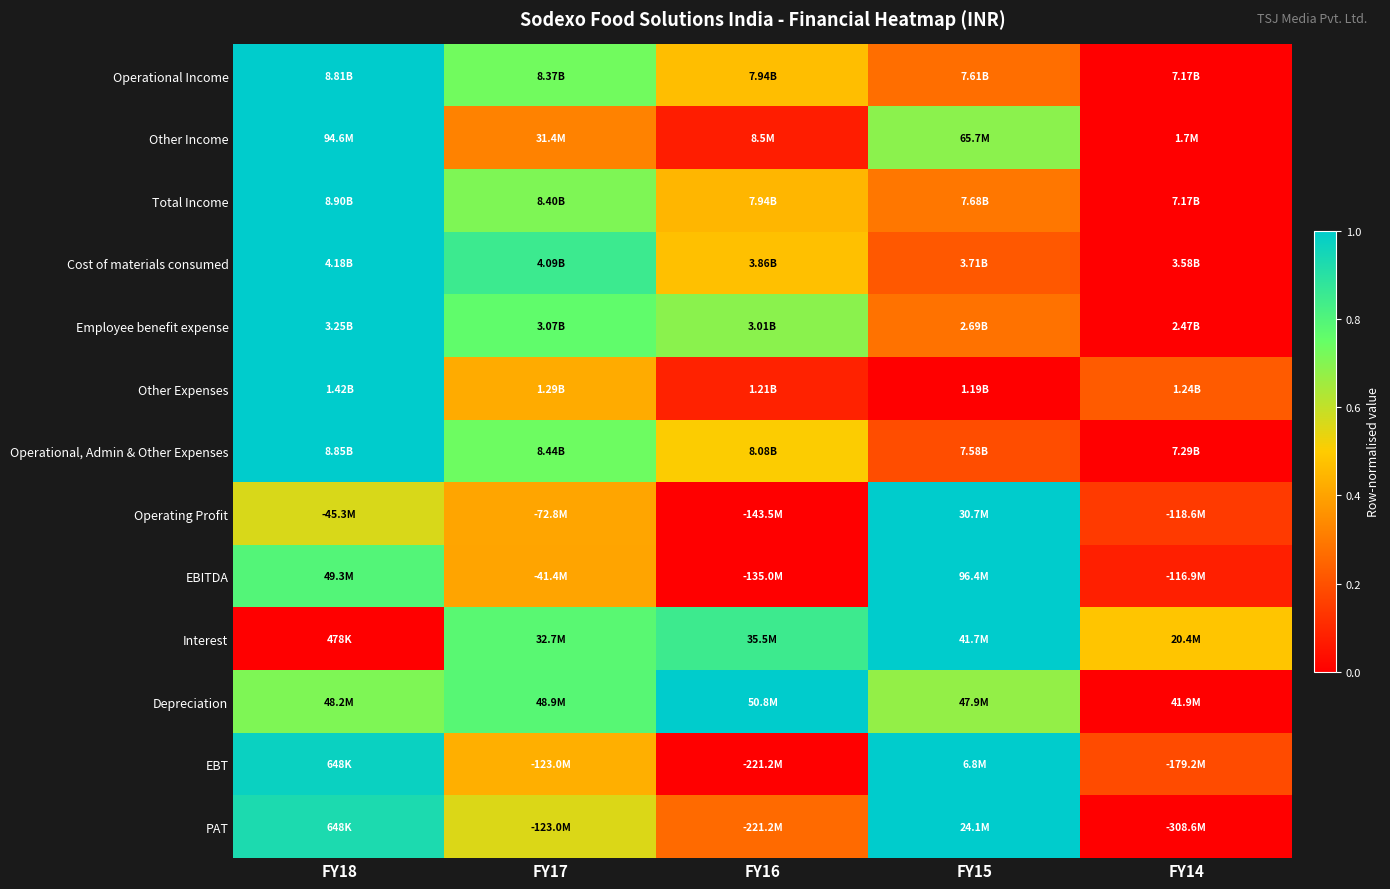

Count the number of categories in the chart.

5